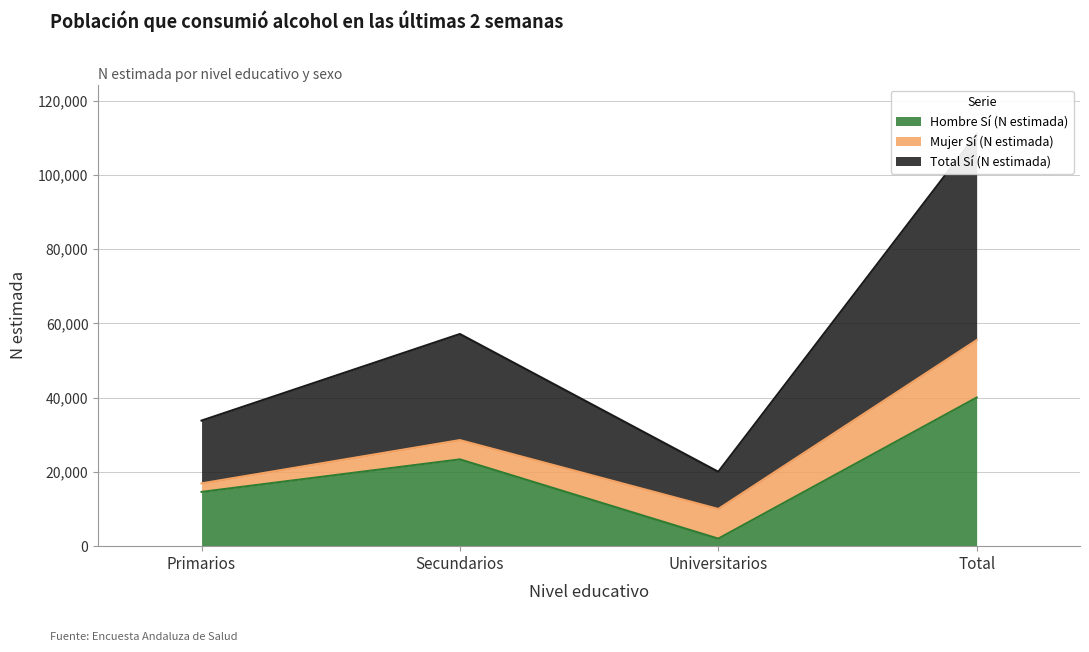

True or false: Hombre Sí (N estimada) and Total Sí (N estimada) cross at least once.

False